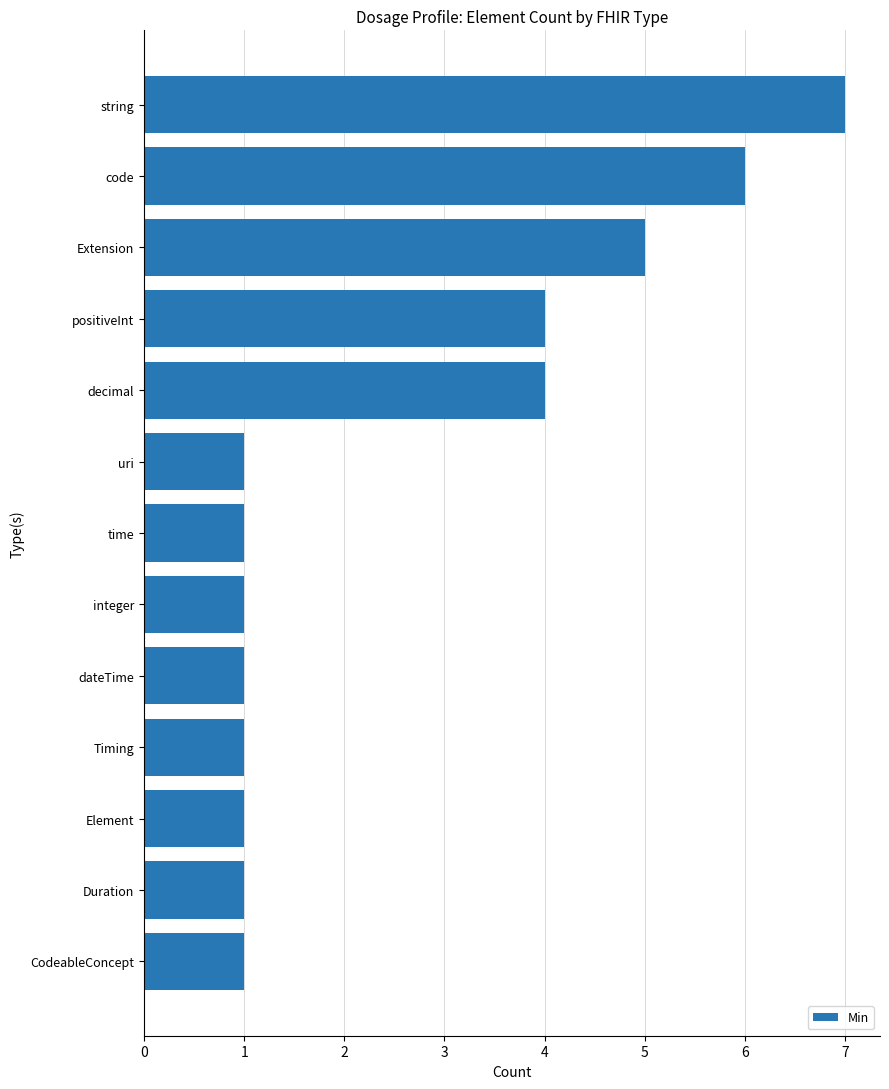

What is the average value?

3